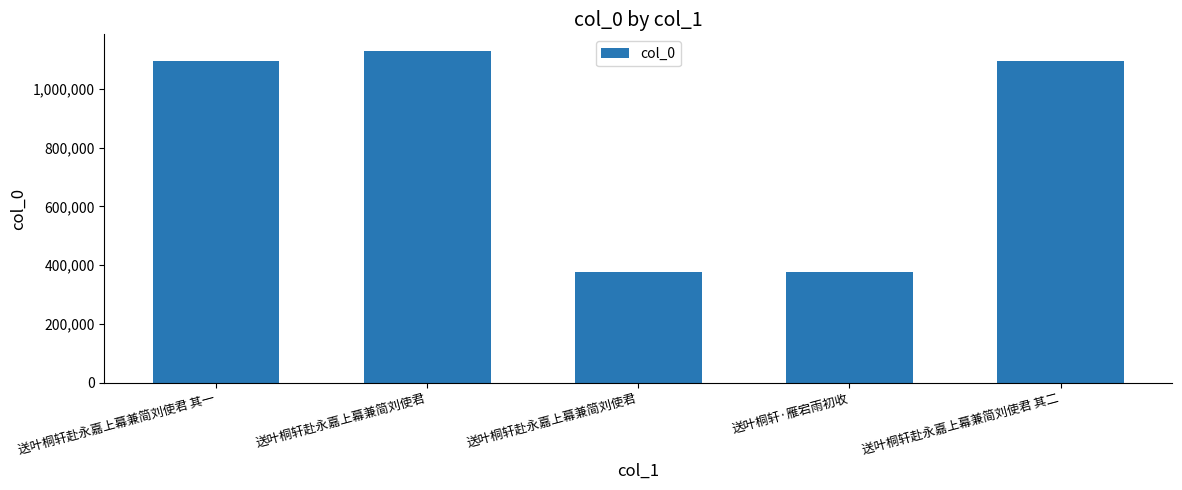

The value at 送叶桐轩赴永嘉上幕兼简刘使君 其二 is 1732123. True or false?

False